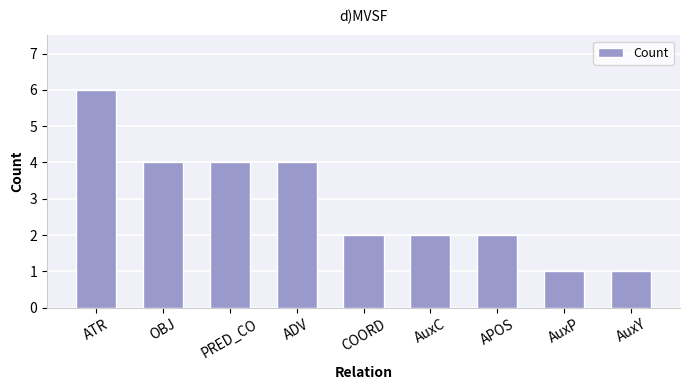

What is the difference between the values at ATR and COORD?

4